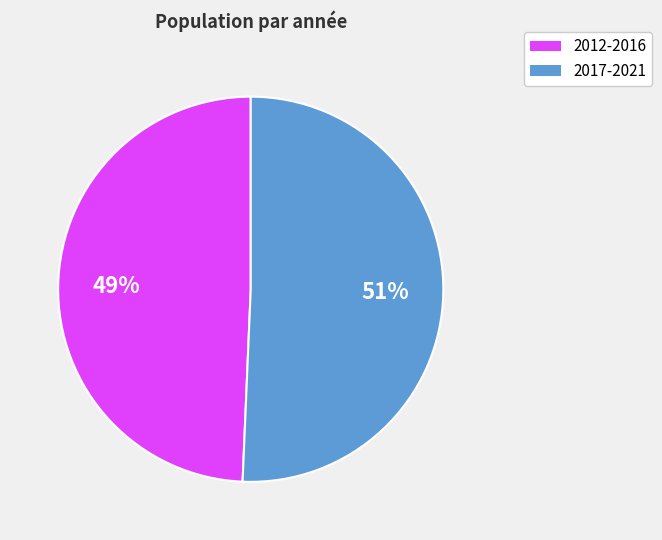

Count the number of slices in the pie.

2